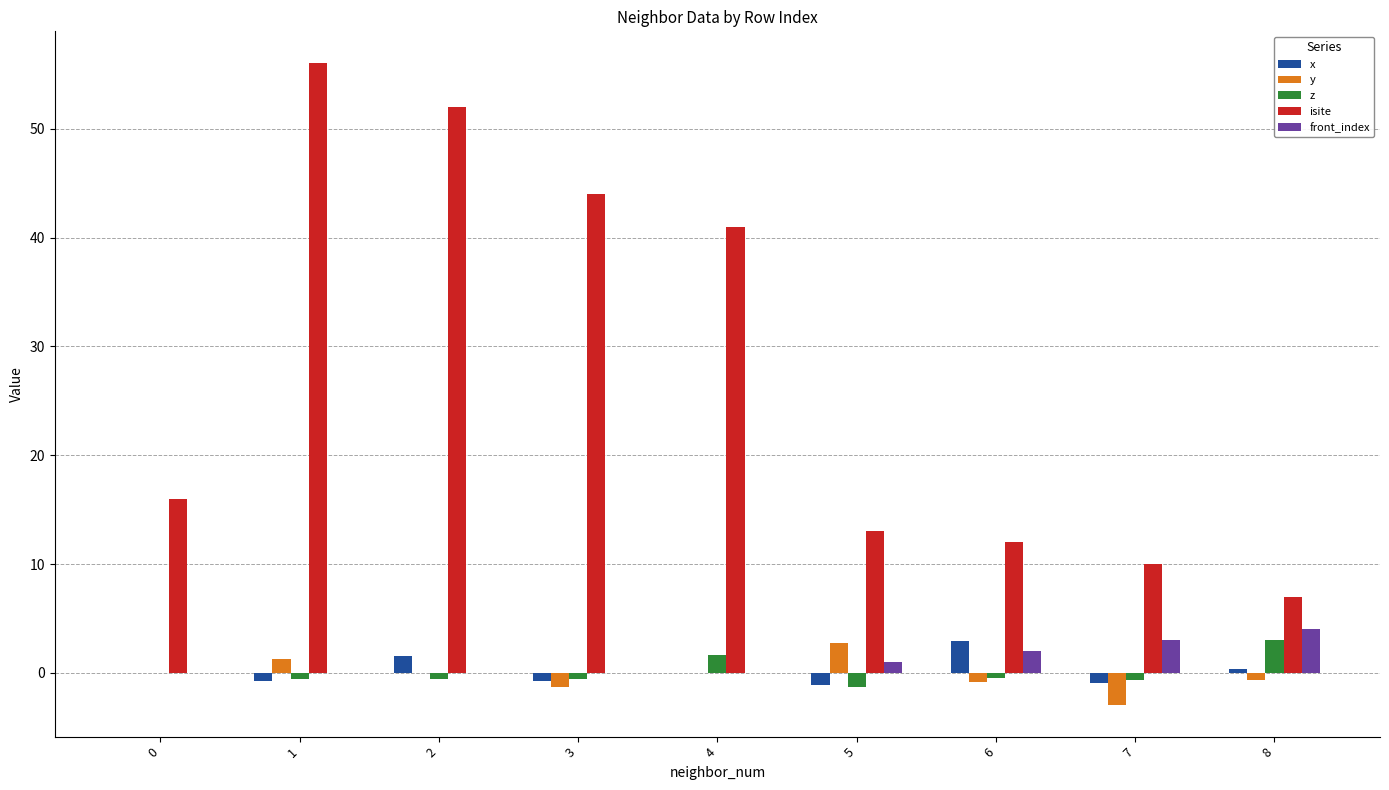

How many groups of bars are there?

9